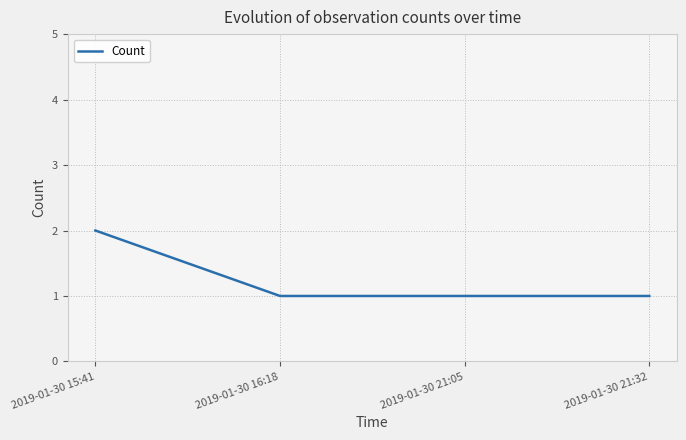

Reading right to left, list all the values displayed in this chart.

2019-01-30 21:32=1	2019-01-30 21:05=1	2019-01-30 16:18=1	2019-01-30 15:41=2